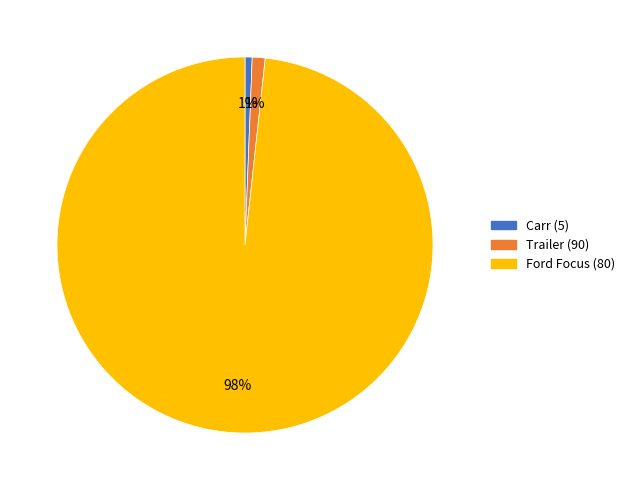

What percentage is the Ford Focus (80) slice, to the nearest percent?

98%